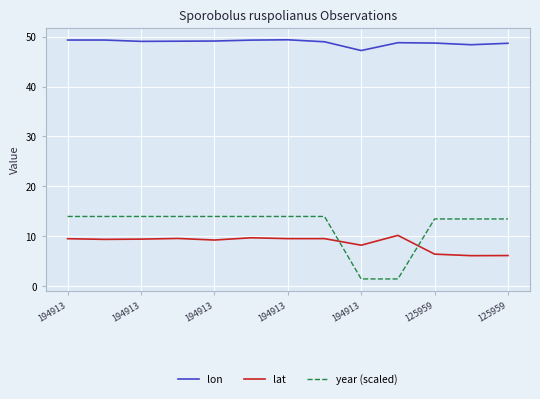

List the series in order of their peak value, highest first.

lon, year (scaled), lat